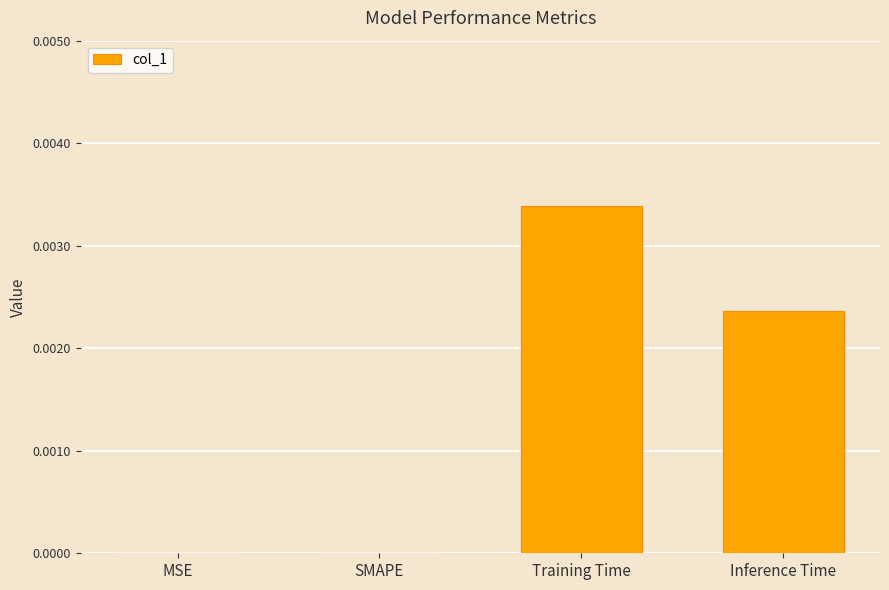

Which category has the highest value across all series?

Training Time